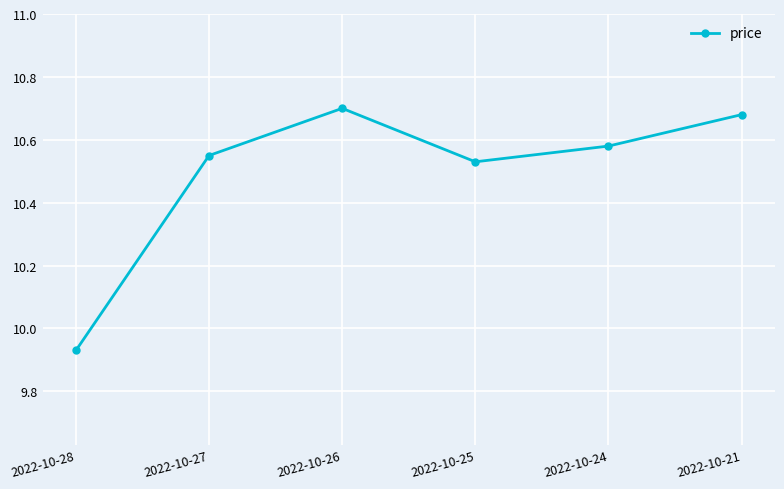

At which category does the chart reach its peak across all series?

2022-10-26